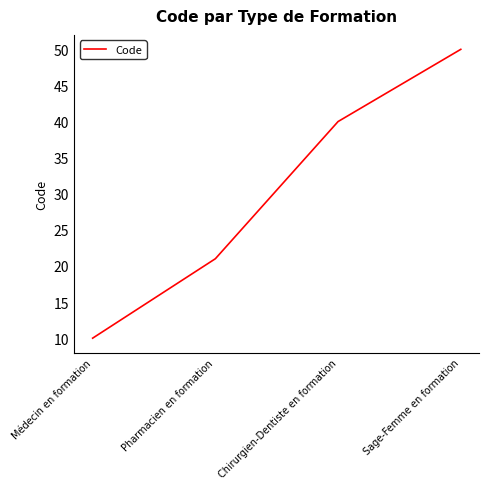

True or false: the data has more than 0 interior local peaks.

False